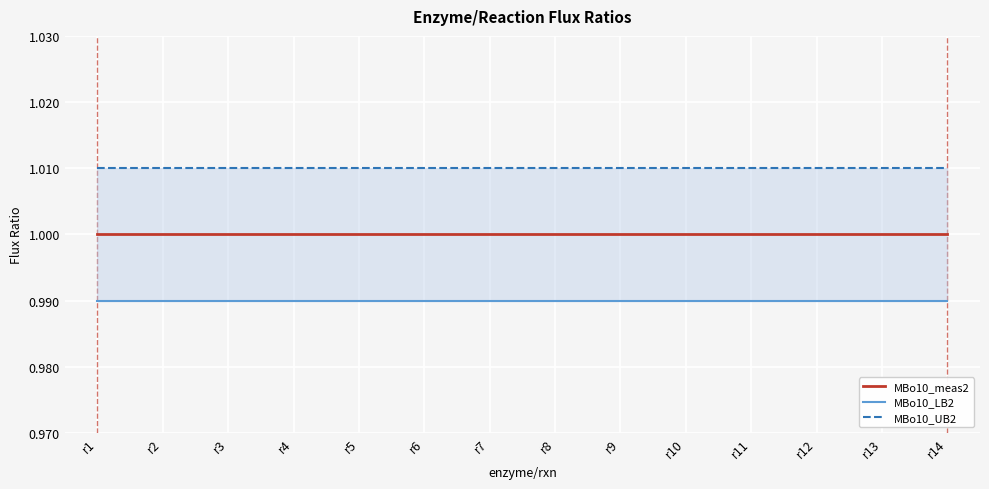

Reading right to left, transcribe all the data shown in this chart.

MBo10_meas2: 1.0	1.0	1.0	1.0	1.0	1.0	1.0	1.0	1.0	1.0	1.0	1.0	1.0	1.0
MBo10_LB2: 1.0	1.0	1.0	1.0	1.0	1.0	1.0	1.0	1.0	1.0	1.0	1.0	1.0	1.0
MBo10_UB2: 1.0	1.0	1.0	1.0	1.0	1.0	1.0	1.0	1.0	1.0	1.0	1.0	1.0	1.0